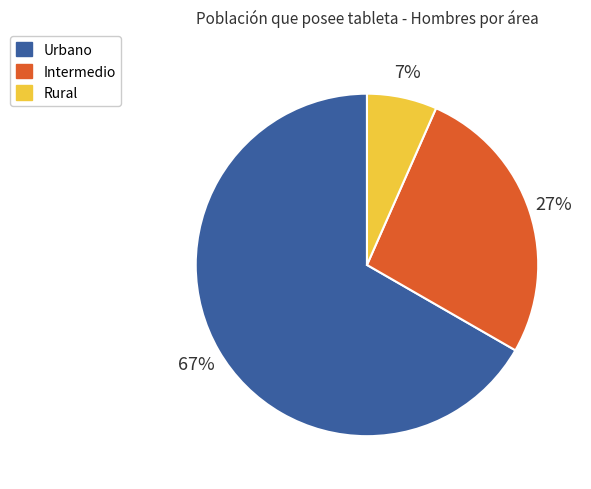

Do Urbano and Intermedio together represent more than half of the pie?

Yes